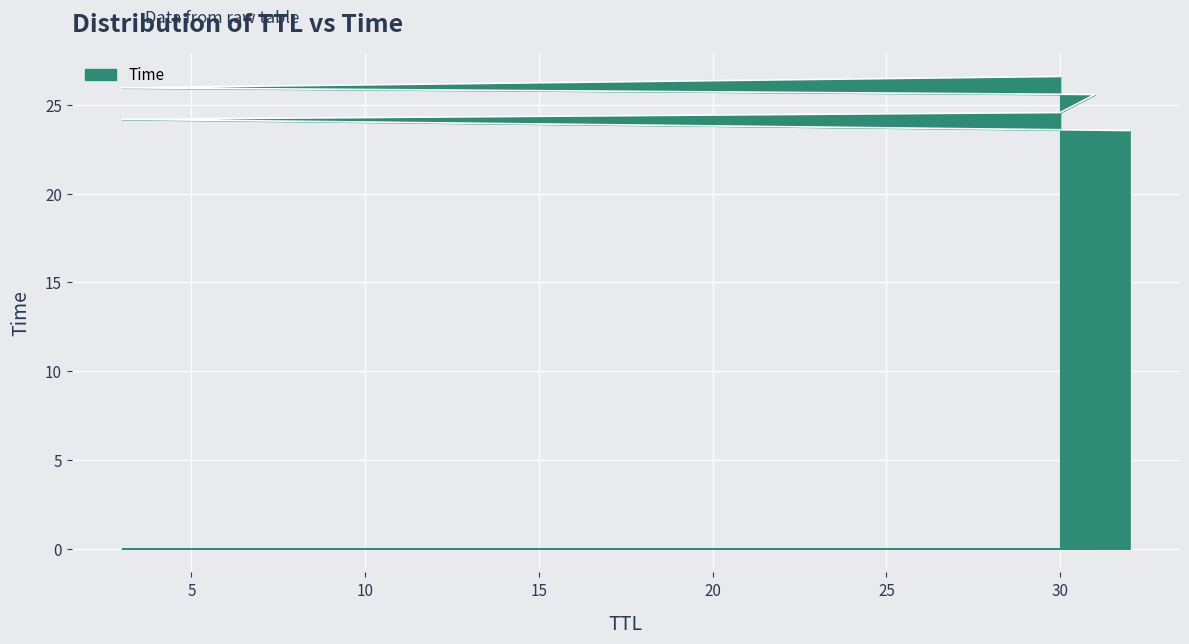

At which label does the data first exceed 25?

31